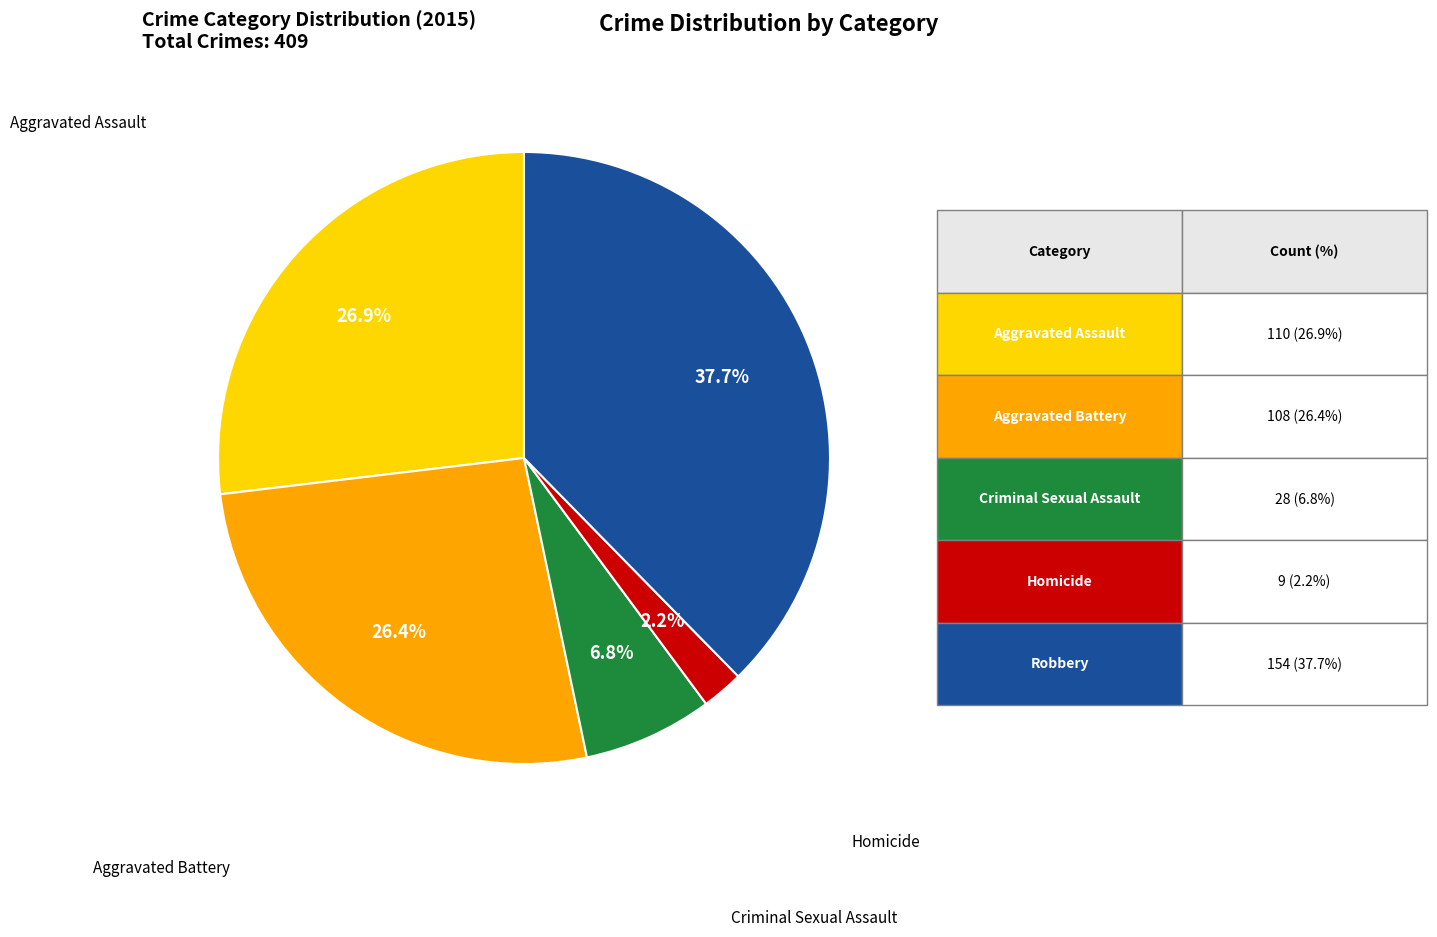

Is it true that Criminal Sexual Assault is 7% of the pie?

True